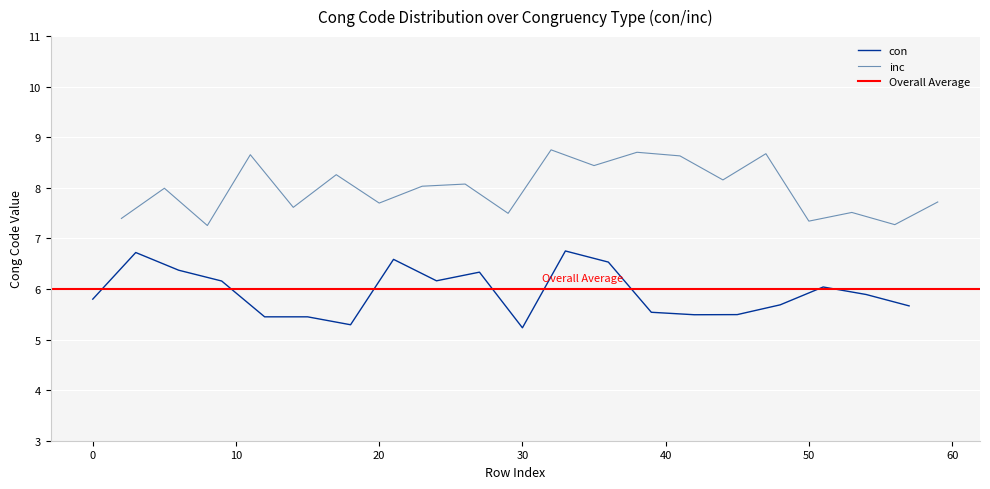

Which series has the largest total across all categories?

inc